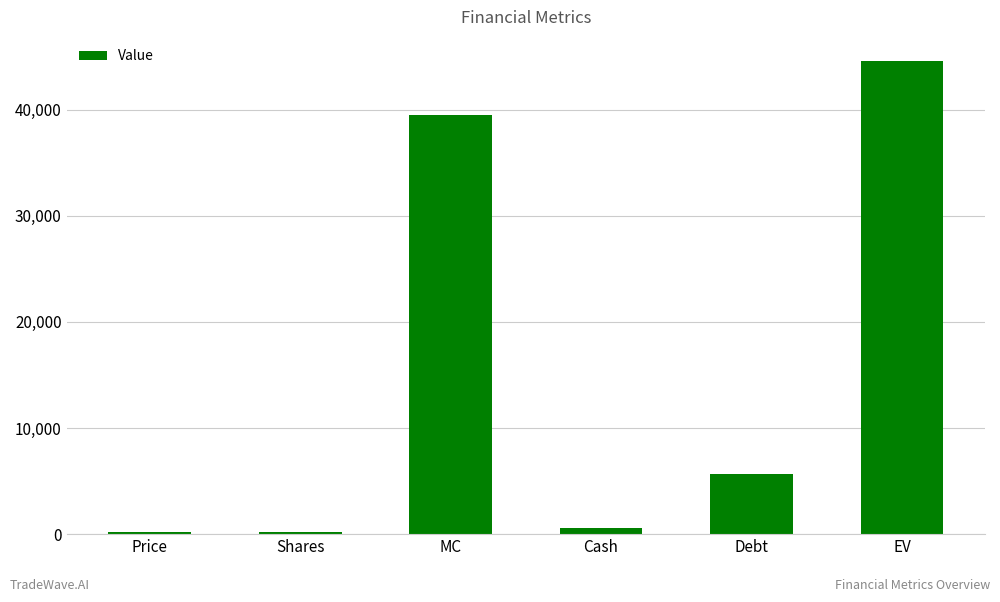

What is the difference between the second highest and minimum values?

39335.2